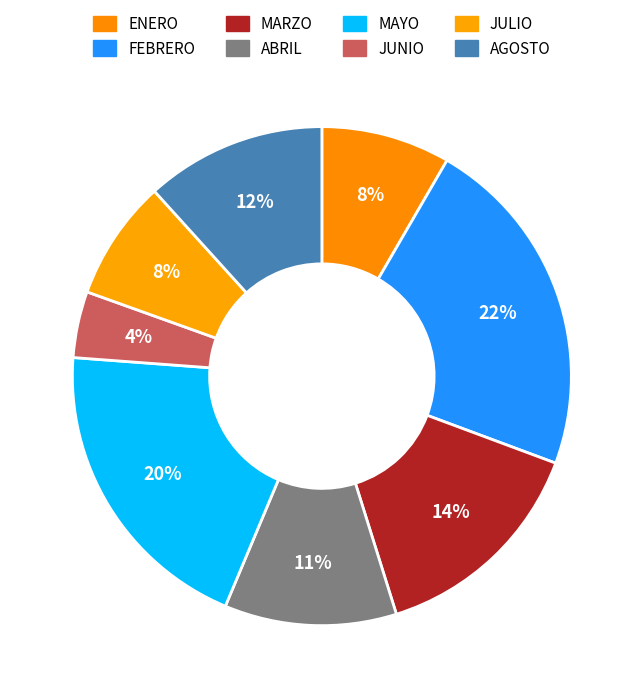

Count the number of slices in the pie.

8